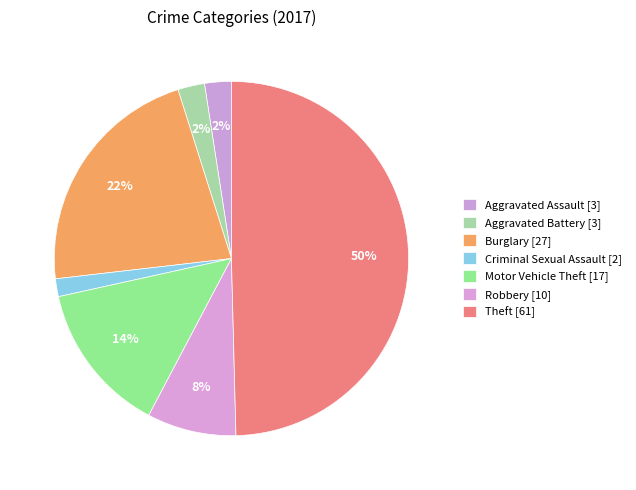

Count the number of slices in the pie.

7